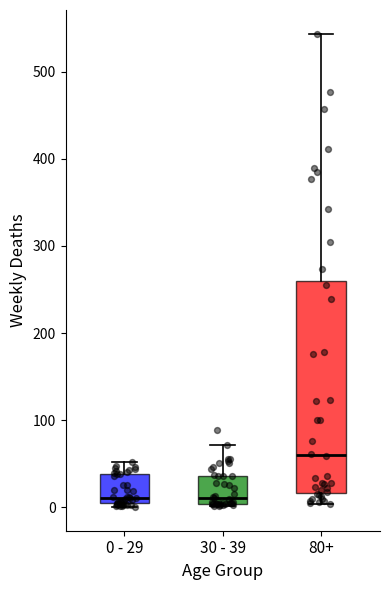

Reading left to right, transcribe this box plot: for each box, give where its median line is, the range the box spans, and where its two whiskers end, as read against the y-axis. The values are not printed on the chart, so give them approximately, as read against the axis.

0 - 29: median 10, box 0 to 40, whiskers 0 (just below the box's lower edge) to 50
30 - 39: median 10, box 0 to 40, whiskers 0 to 70
80+: median 60, box 20 to 260, whiskers 0 to 540